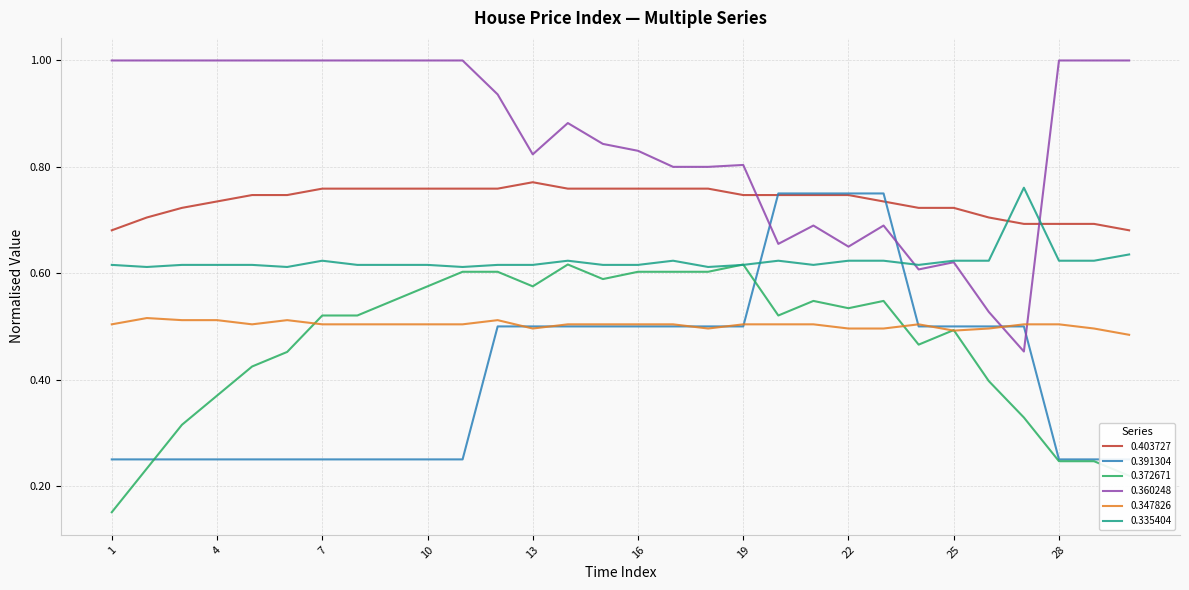

What is the greatest value displayed?

1.0